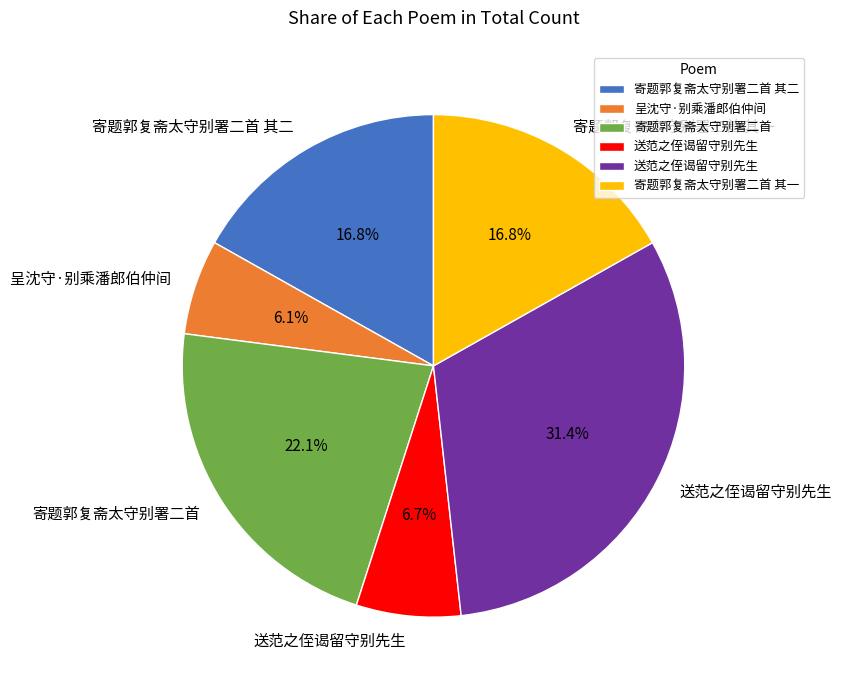

Does any single category account for the majority?

No